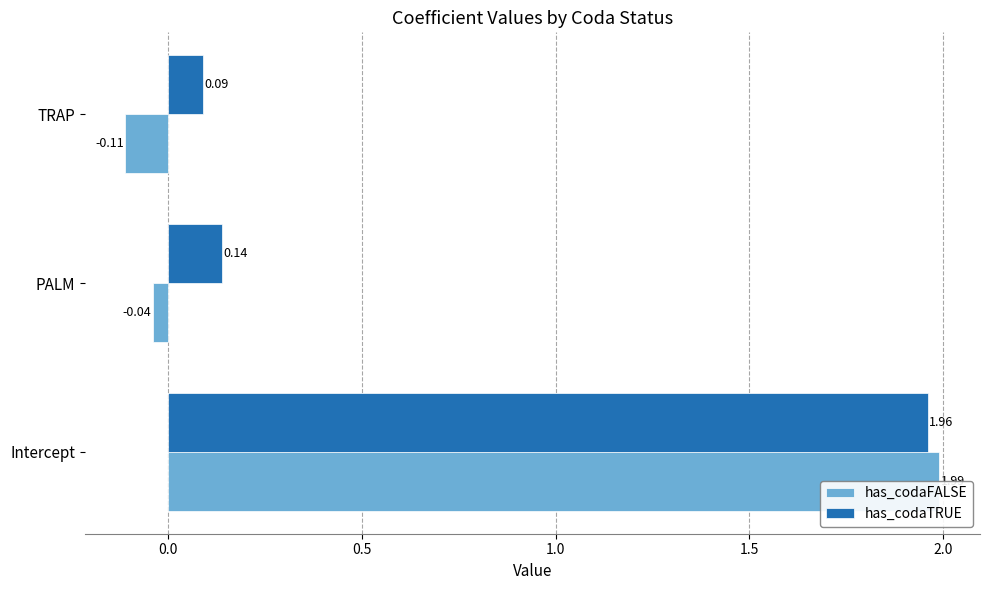

Count the number of data series in this chart.

2